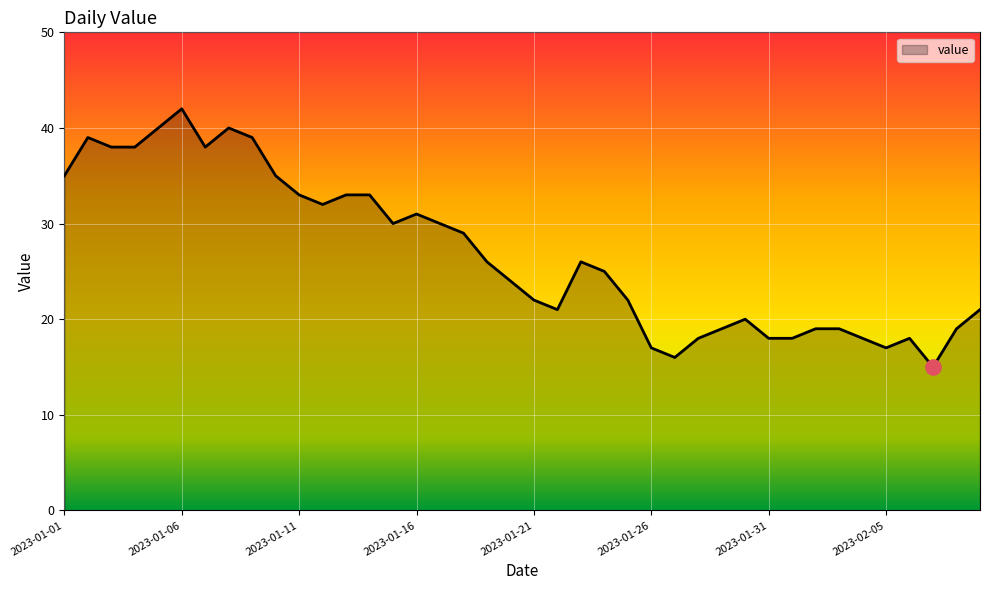

What is the difference between the maximum and minimum values?

27